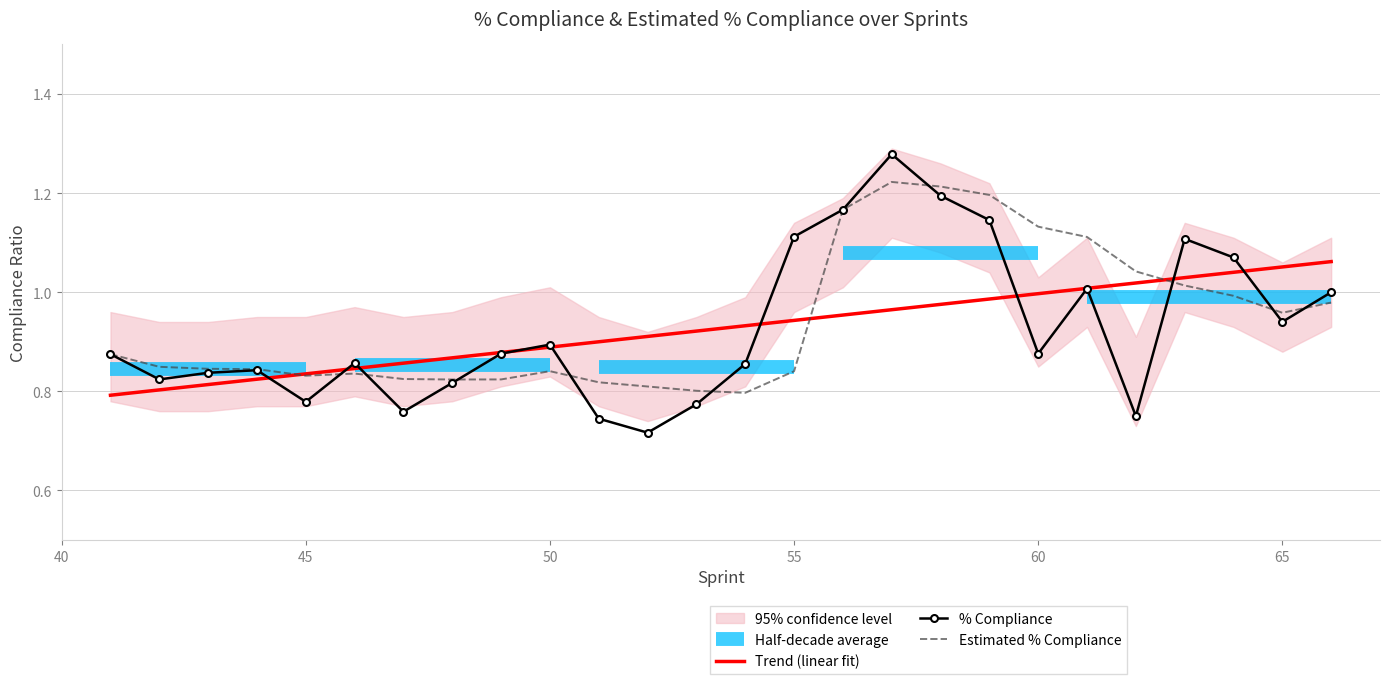

Rank the categories by % Compliance value from highest to lowest.

57, 58, 56, 59, 55, 63, 64, 61, 66, 65, 50, 49, 60, 41, 46, 54, 44, 43, 42, 48, 45, 53, 47, 62, 51, 52